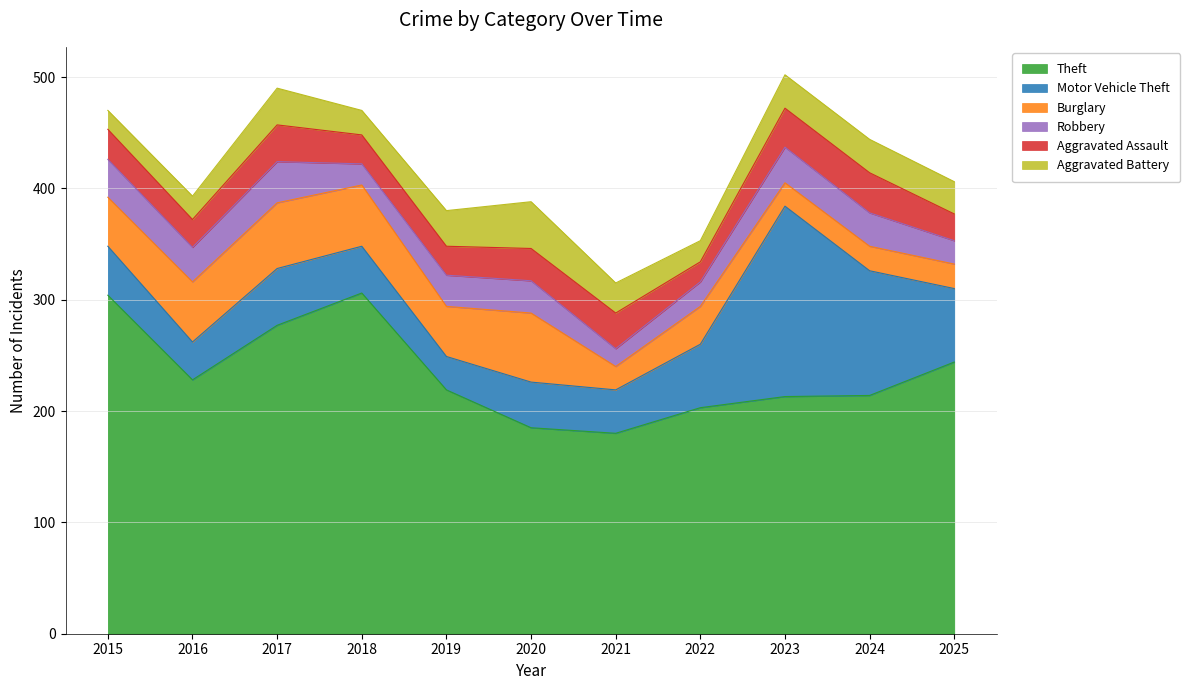

What is the value of the Aggravated Battery point at the 8th from the left?

19